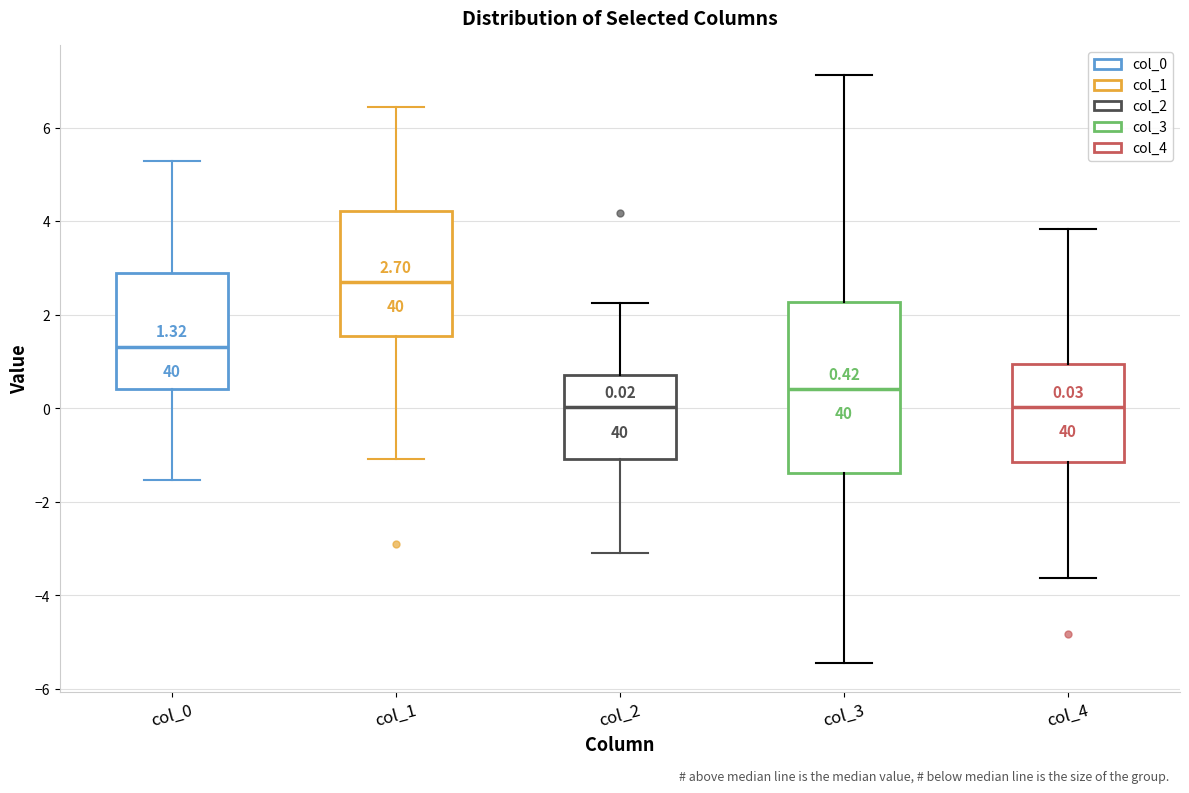

Which box's median line is the highest?

col_1